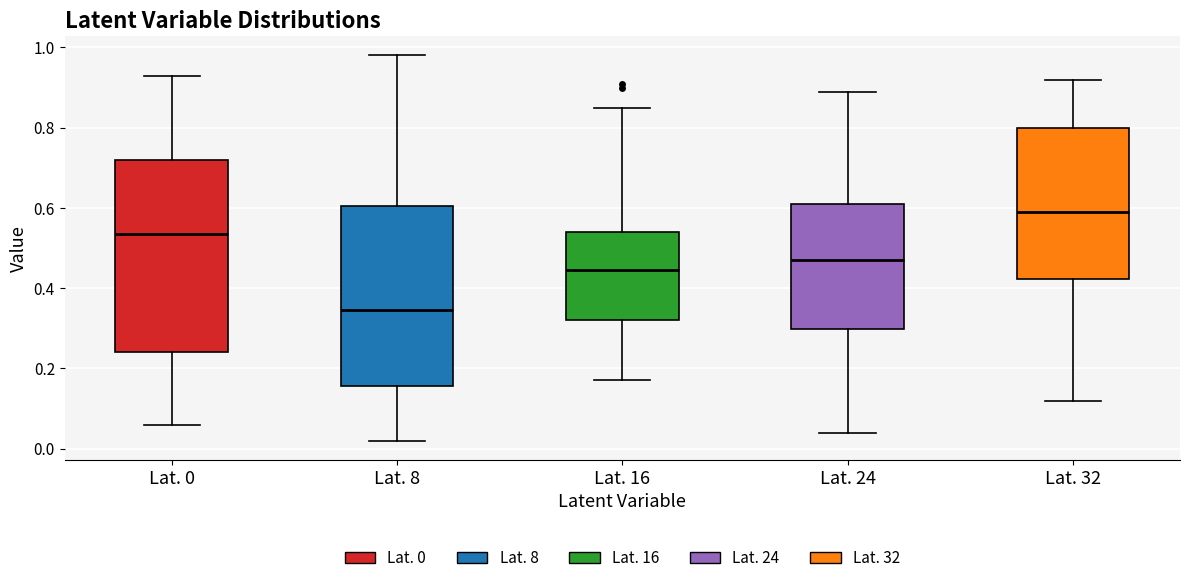

Which box's median line is the lowest?

Lat. 8